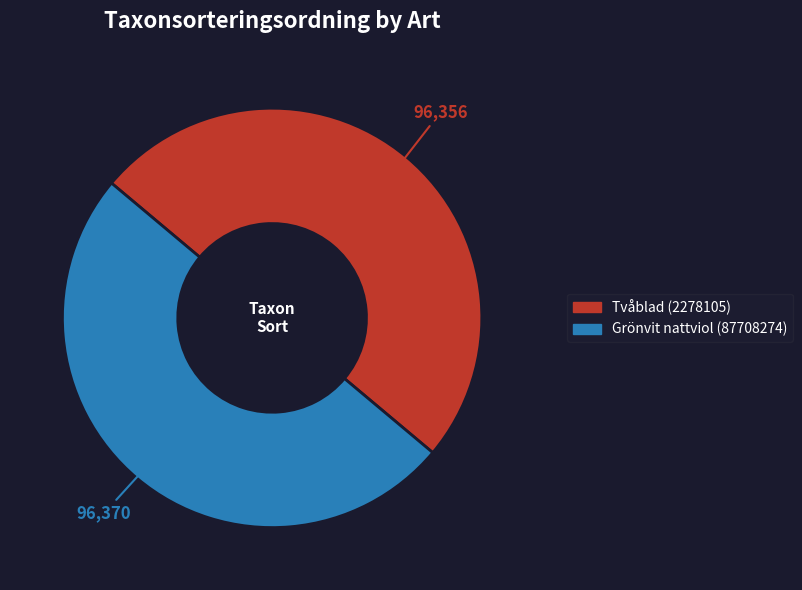

Is the sum of Grönvit nattviol (87708274) and Tvåblad (2278105) greater than half?

Yes